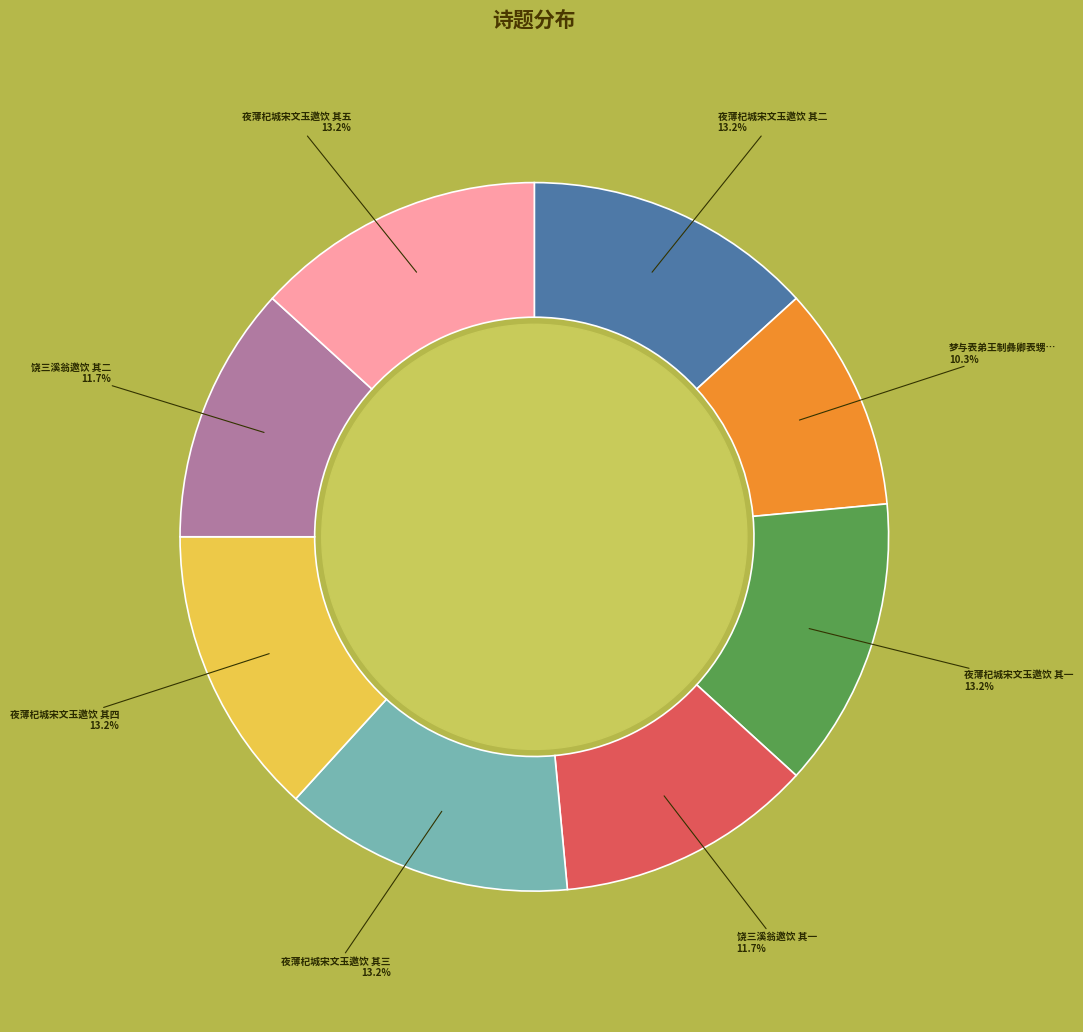

Does any single category account for the majority?

No